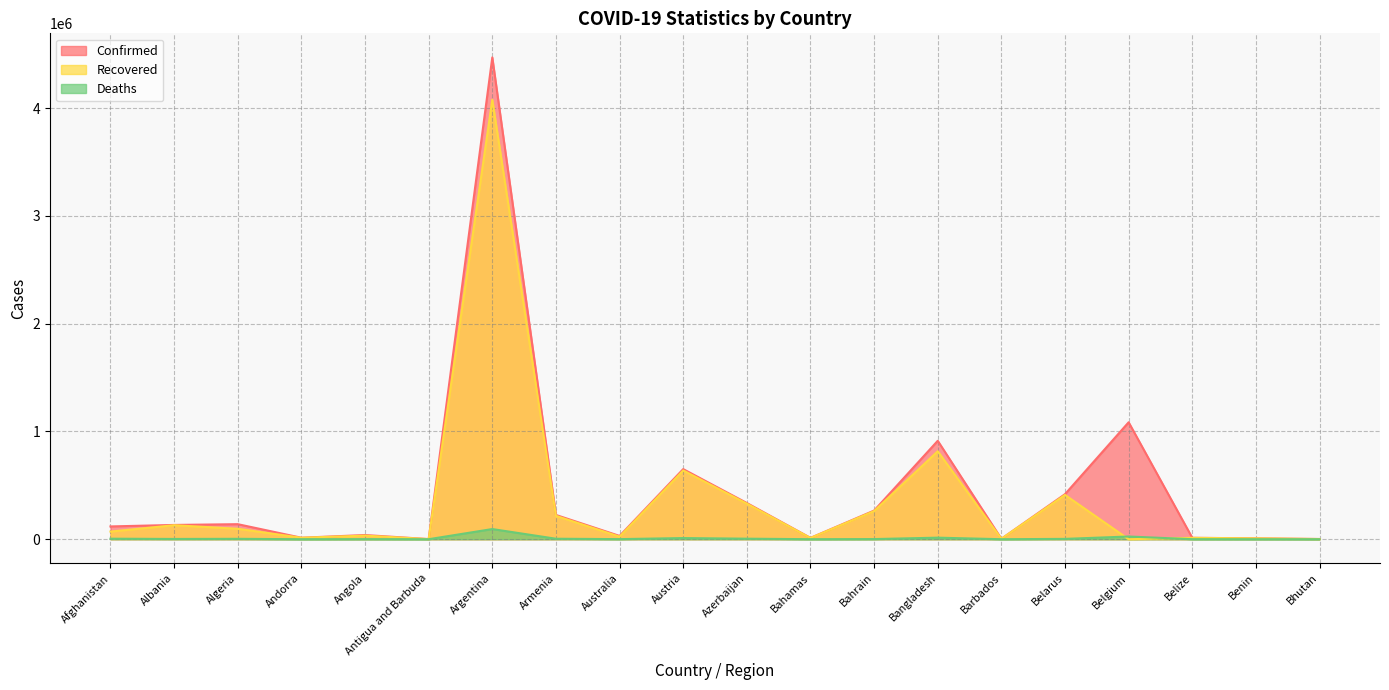

How many values in the Recovered series are below 71012?

10